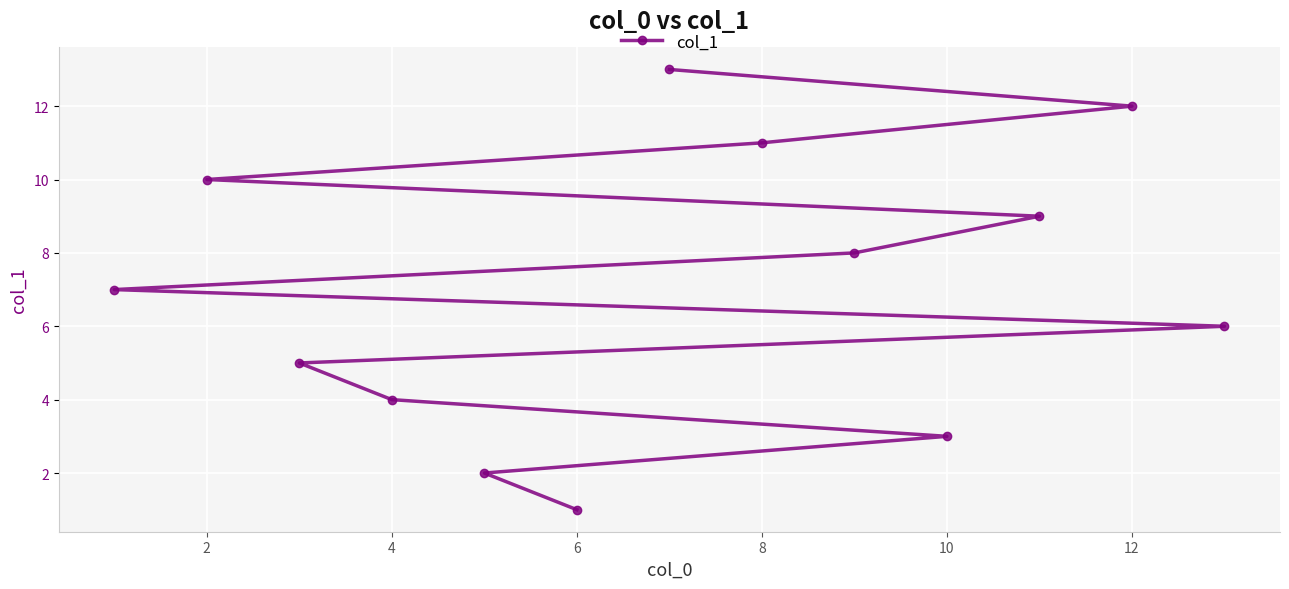

The chart shows a value of 1 at 6. True or false?

True